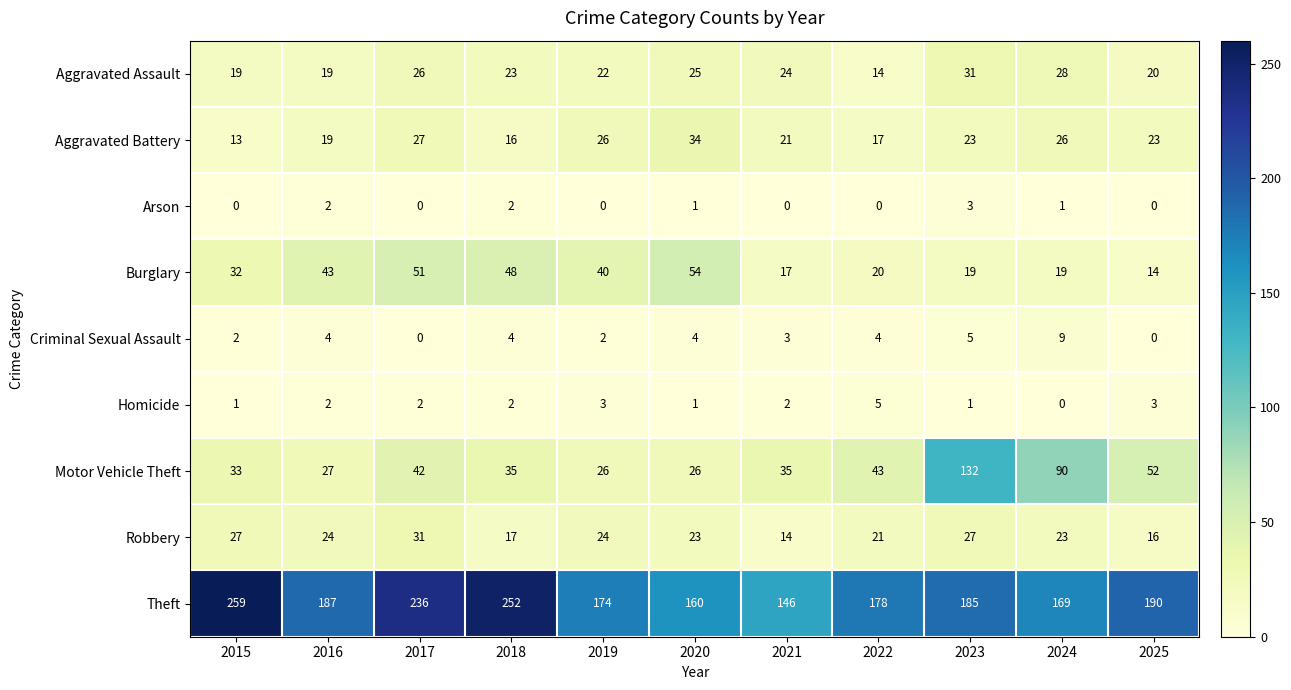

How many Arson values are between 0 and 2?

10